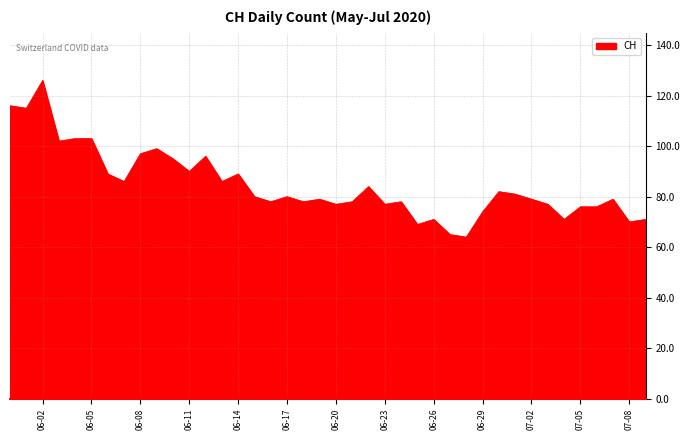

What is the difference between the maximum and minimum values?

62